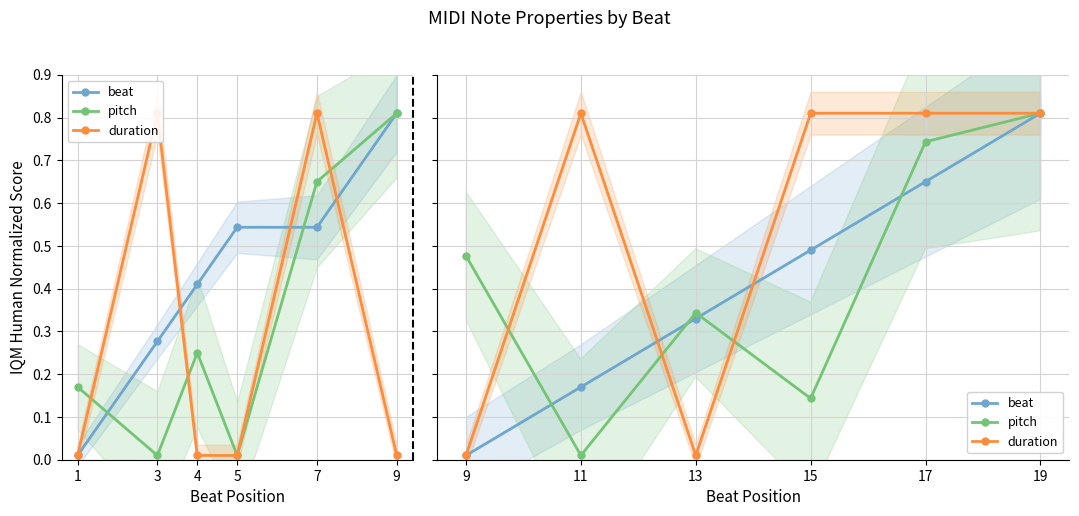

At which category does the chart reach its minimum across all series?

9